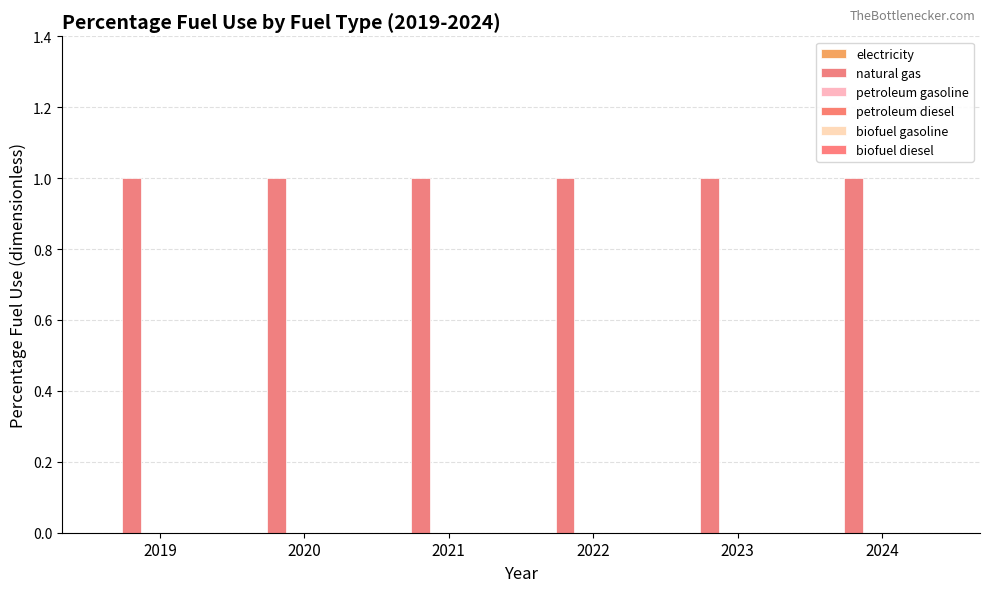

True or false: petroleum diesel has a value of 0 at 2021.

True